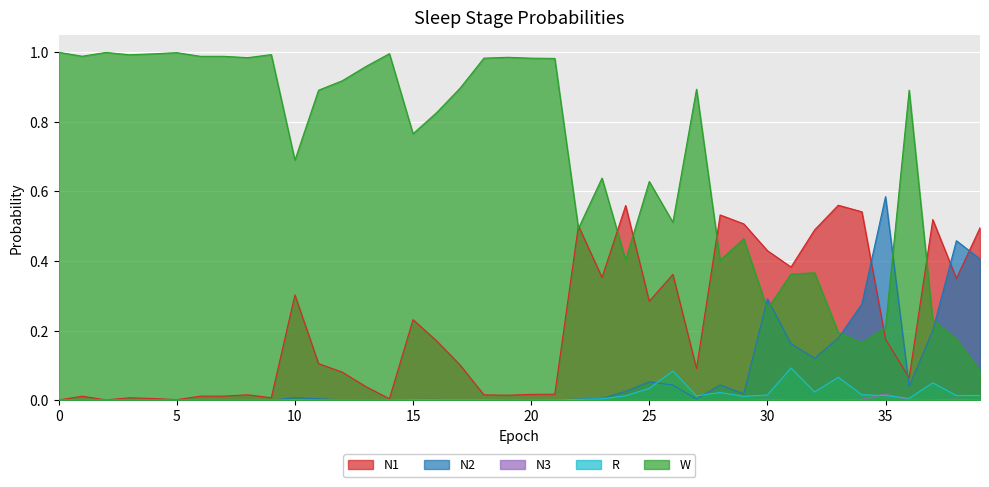

Is it true that N1 equals 0.3 at 28?

False